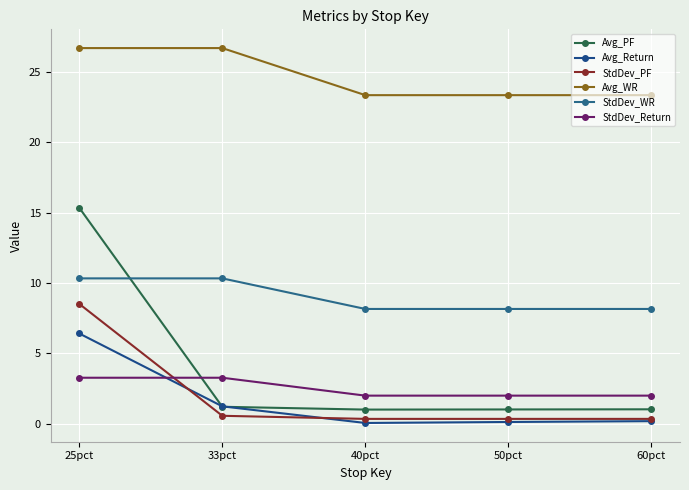

The StdDev_Return series shows 4.8 at 25pct. True or false?

False